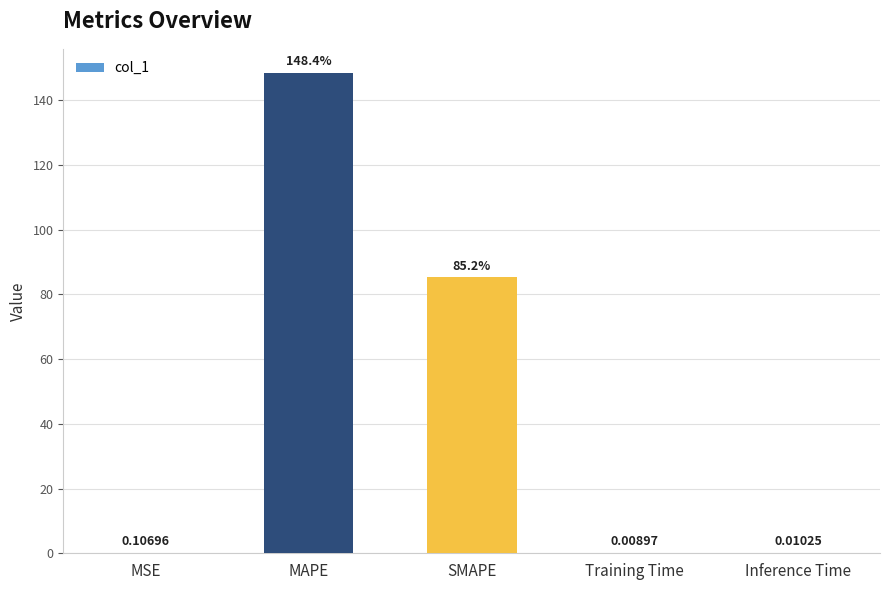

What is the sum of all values?

233.7